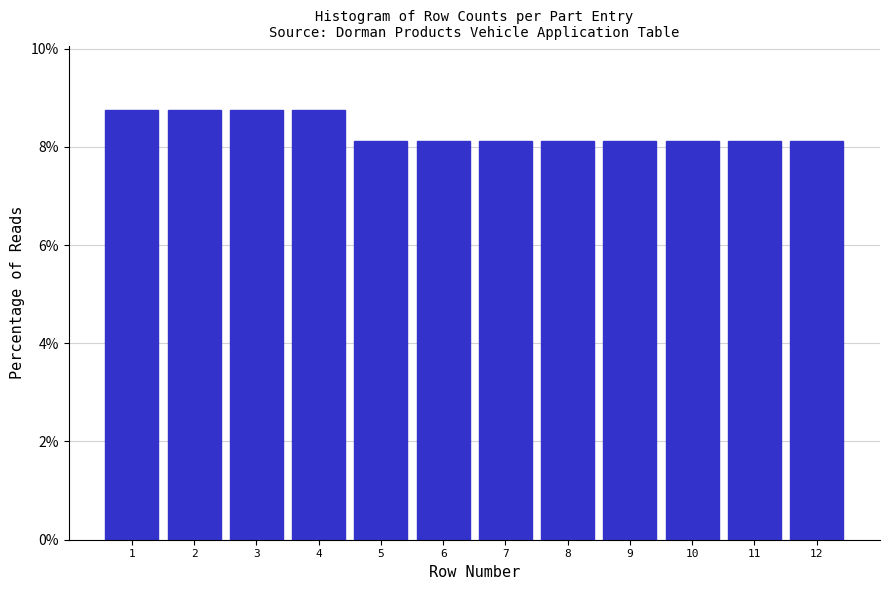

Reading left to right, list every bar in this chart as the range it spans on the x-axis followed by its height. The values are not printed on the chart, so give them approximately, as read against the axis.

0.5 to 1.5: 8.8
1.5 to 2.5: 8.8
2.5 to 3.5: 8.8
3.5 to 4.5: 8.8
4.5 to 5.5: 8.2
5.5 to 6.5: 8.2
6.5 to 7.5: 8.2
7.5 to 8.5: 8.2
8.5 to 9.5: 8.2
9.5 to 10.5: 8.2
10.5 to 11.5: 8.2
11.5 to 12.5: 8.2